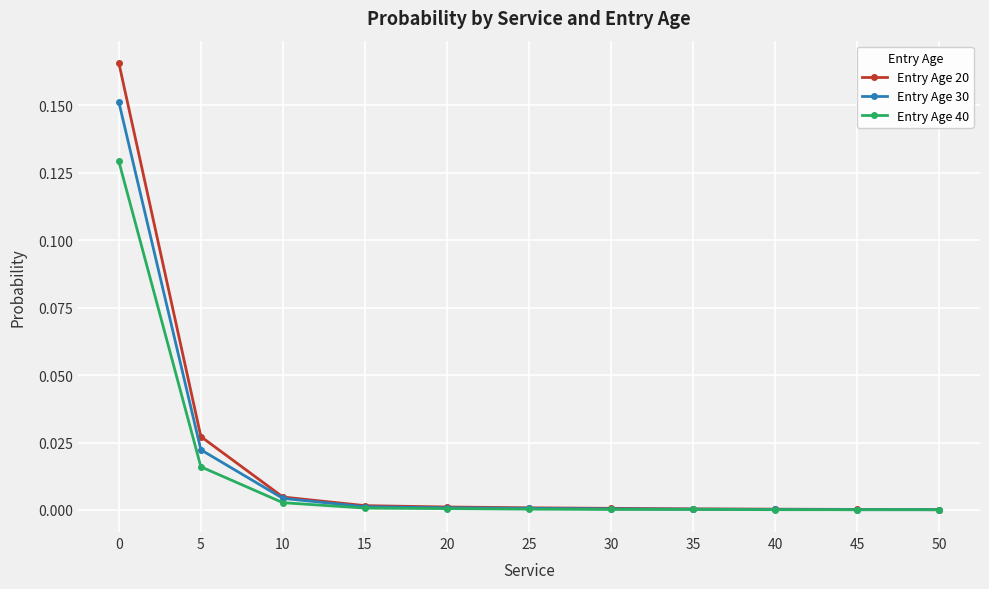

True or false: Entry Age 30 has a value of 0.0 at 10.

True